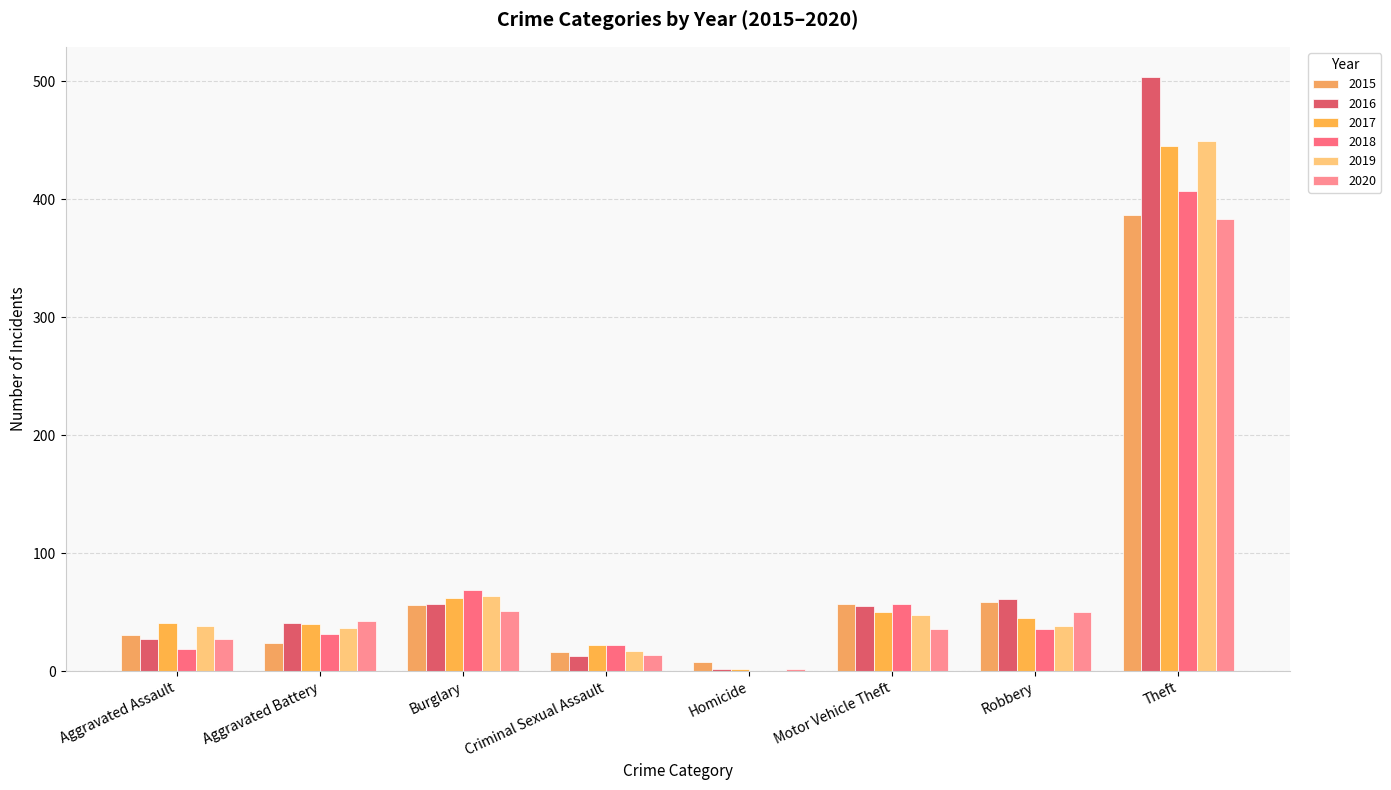

How many groups of bars are there?

8